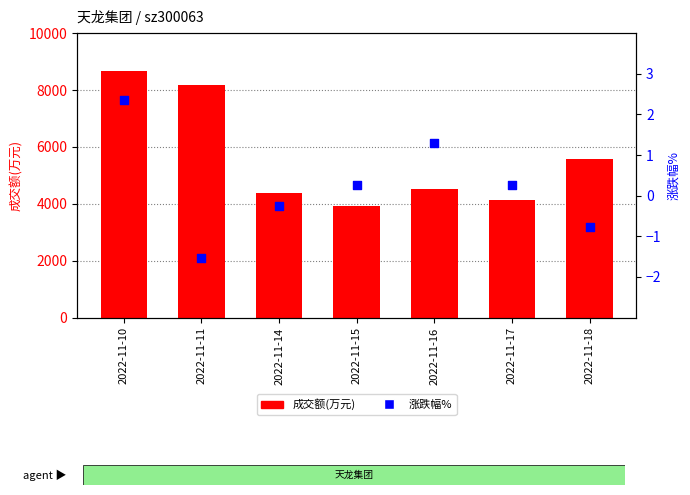

At which category is the sum across all series the highest?

2022-11-10